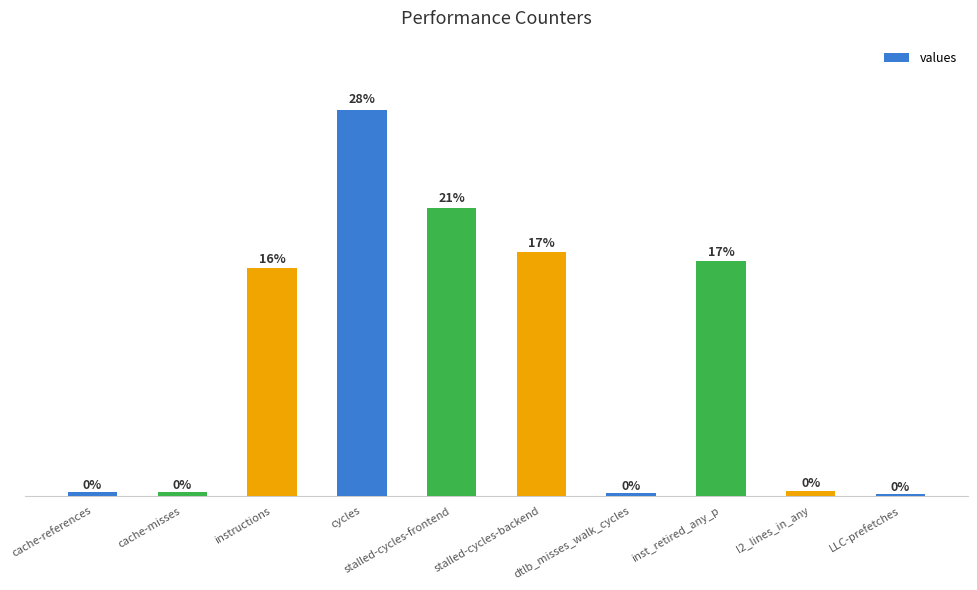

Where is the data nearest to the value 29189016704?

instructions